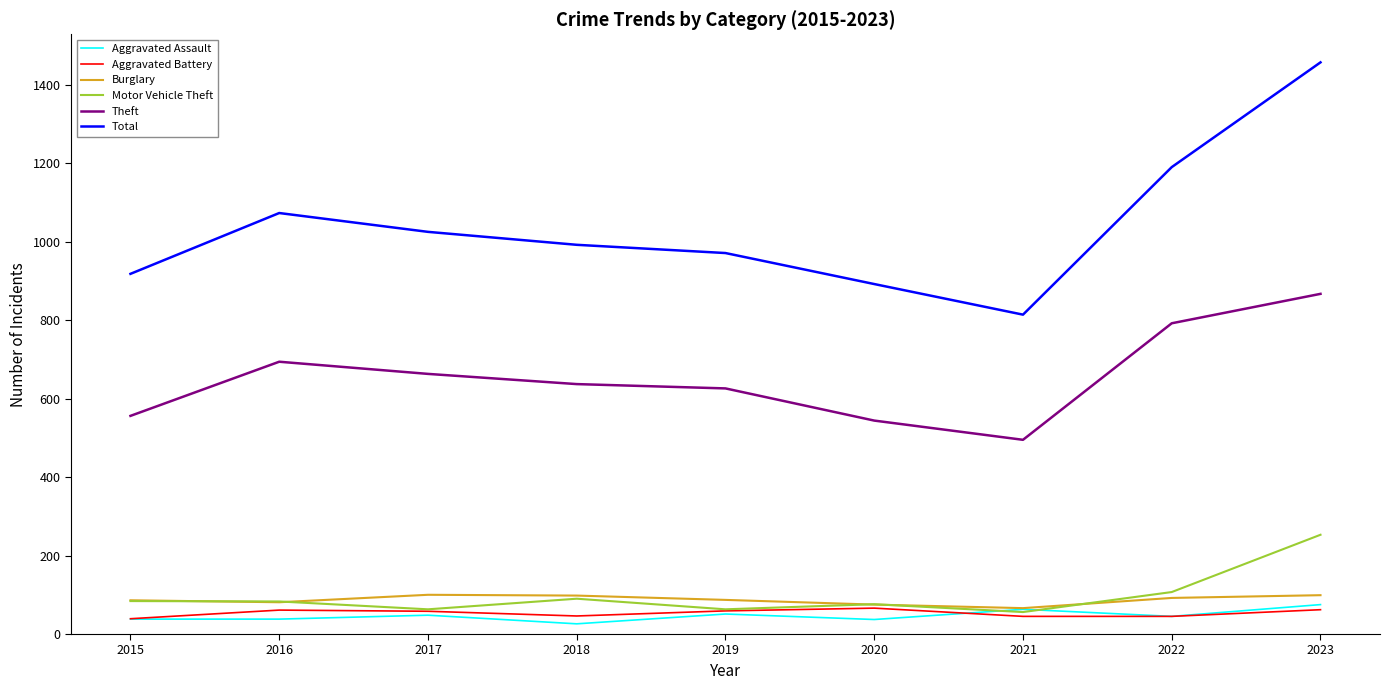

What is the difference between the second highest and minimum values in the Motor Vehicle Theft series?

51